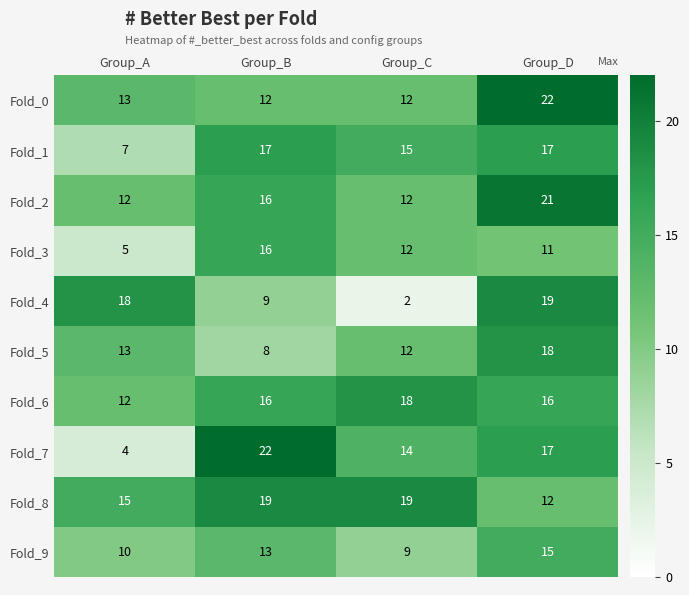

Which category has the lowest value in the Fold_9 series?

Group_C